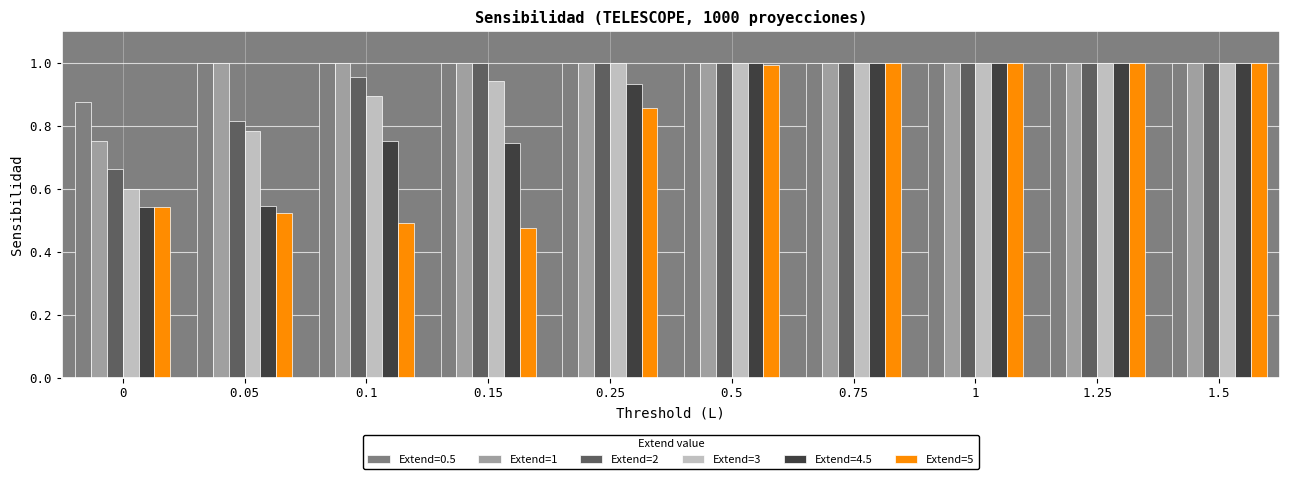

How many series are shown in this chart?

6